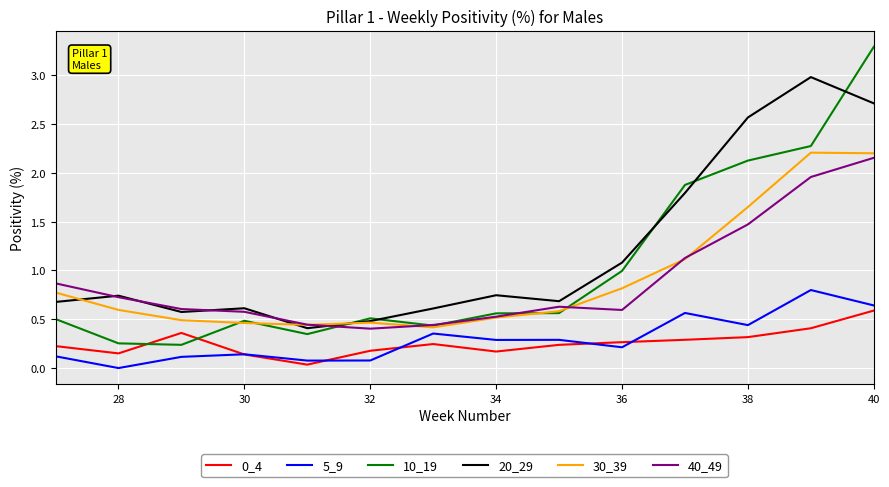

After their last crossing, which series has the higher values: 40_49 or 10_19?

10_19